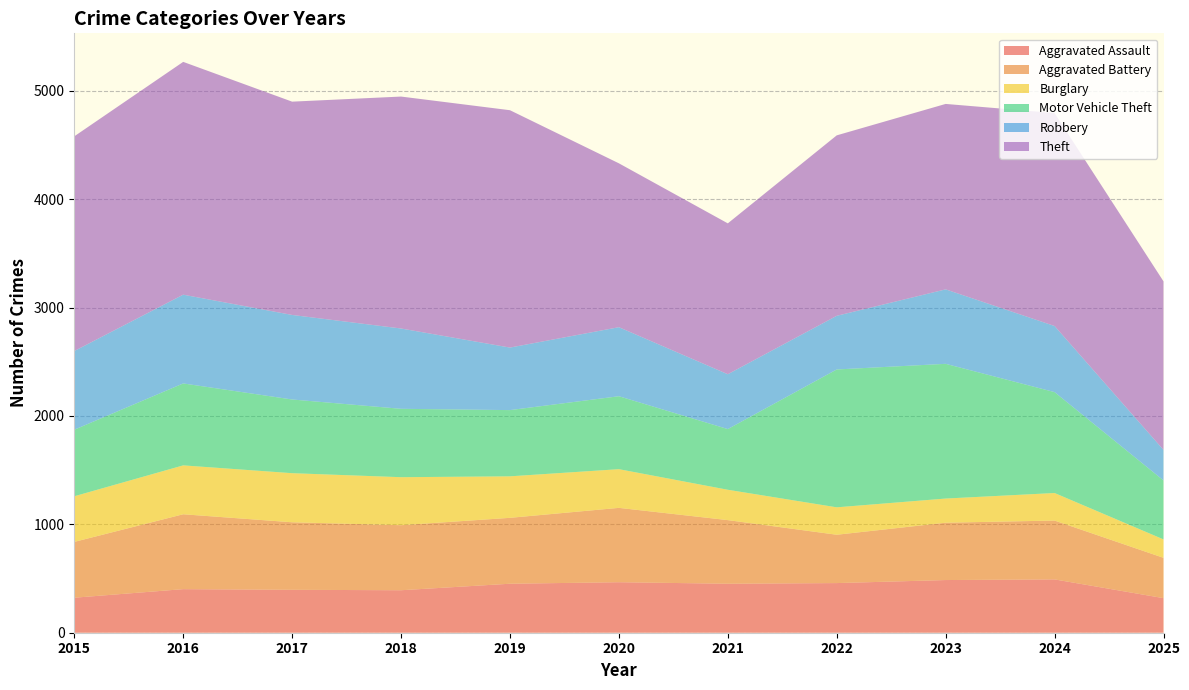

Reading left to right, what are all the values shown in this chart?

Aggravated Assault: 323	402	396	392	452	466	452	458	486	492	319
Aggravated Battery: 515	691	623	600	608	686	587	446	529	543	372
Burglary: 421	451	453	443	383	357	280	253	223	254	170
Motor Vehicle Theft: 614	756	680	631	611	673	560	1272	1243	931	544
Robbery: 726	819	780	741	577	637	506	495	687	610	282
Theft: 1981	2148	1968	2140	2190	1512	1392	1665	1711	1965	1555